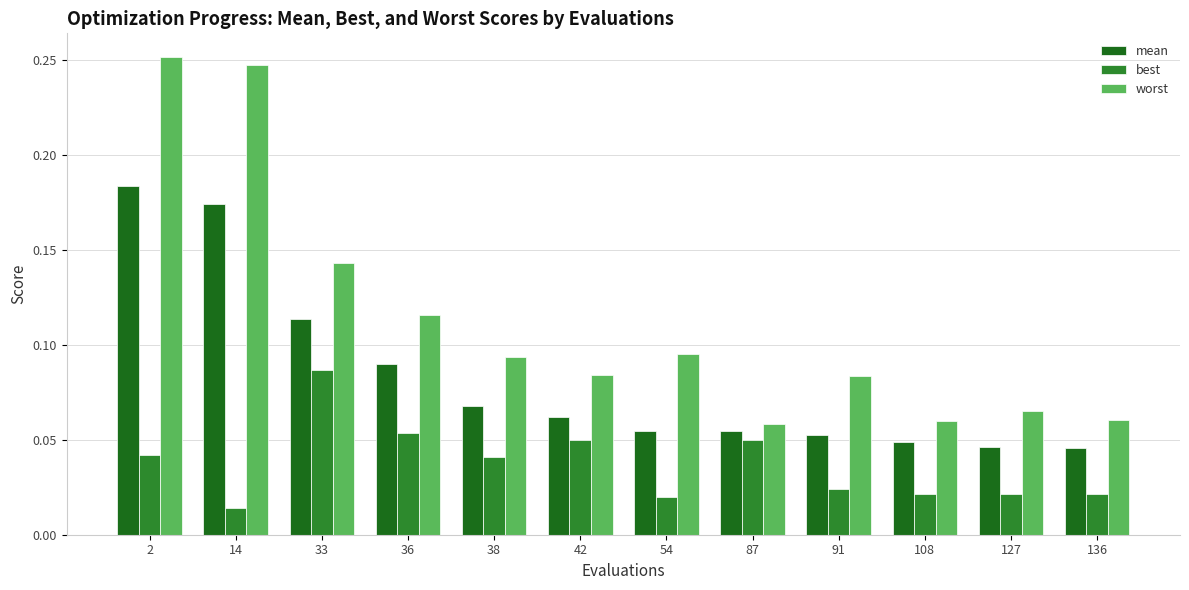

Between 36 and 42, which is larger?

36